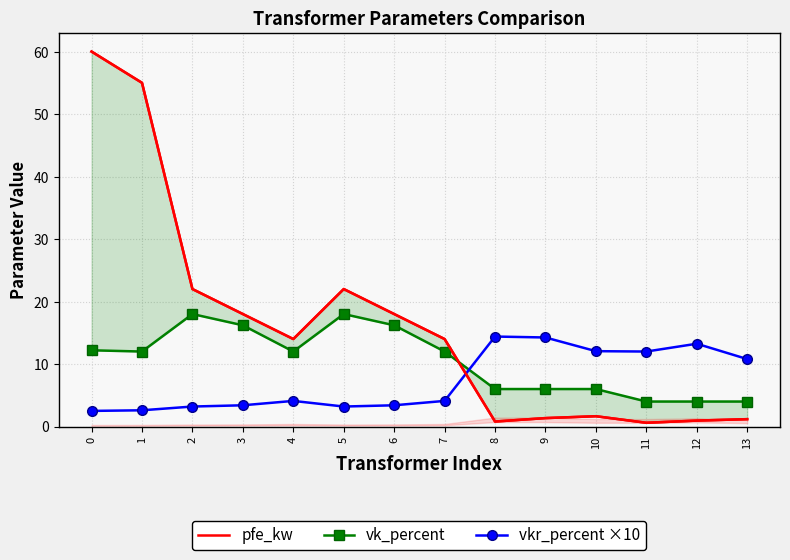

What is the difference between the pfe_kw values at 11 and 4?

13.4